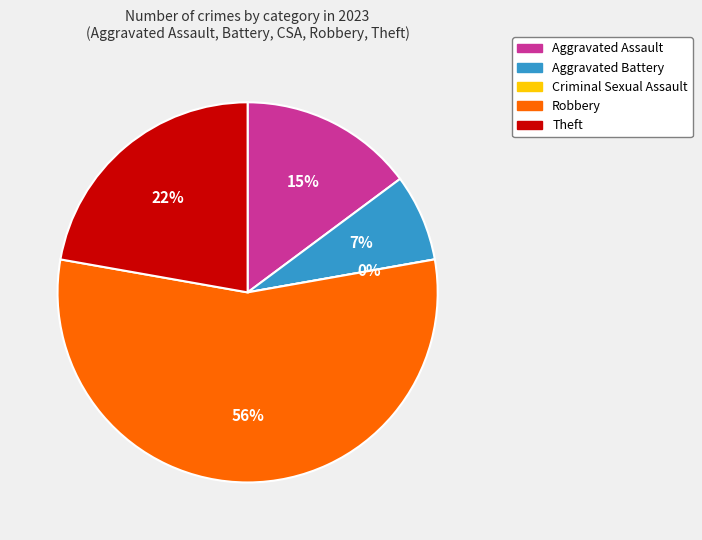

Is Robbery the majority of the pie?

Yes